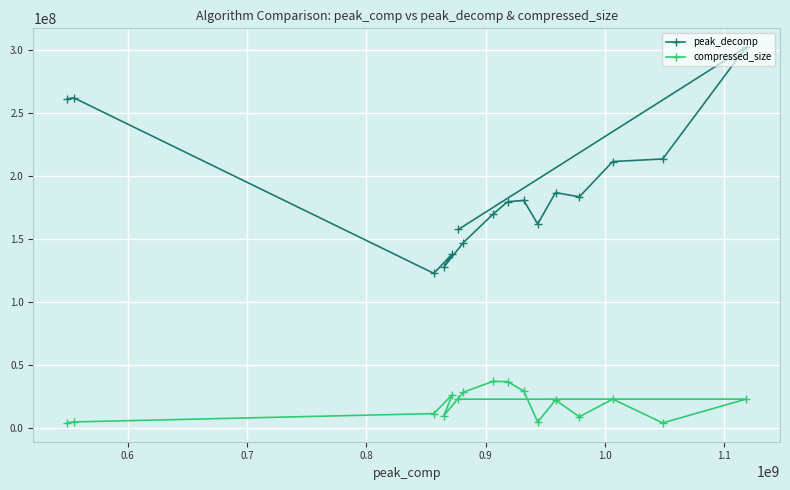

Which series has the widest spread of values?

peak_decomp